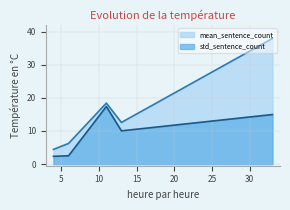

True or false: std_sentence_count and mean_sentence_count intersect in this chart.

False